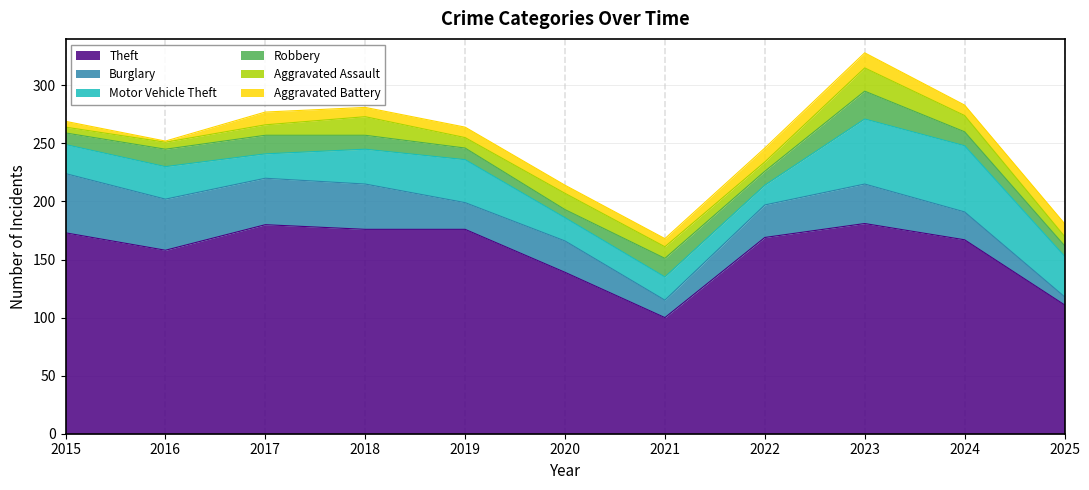

How many times do Aggravated Battery and Aggravated Assault cross each other?

5